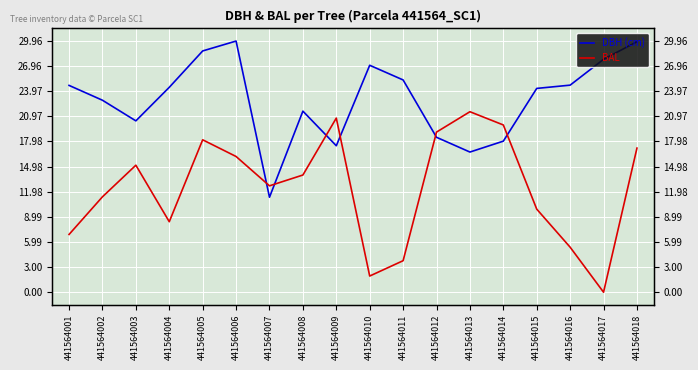

What is the value of the BAL point at the 18th from the left?

17.2